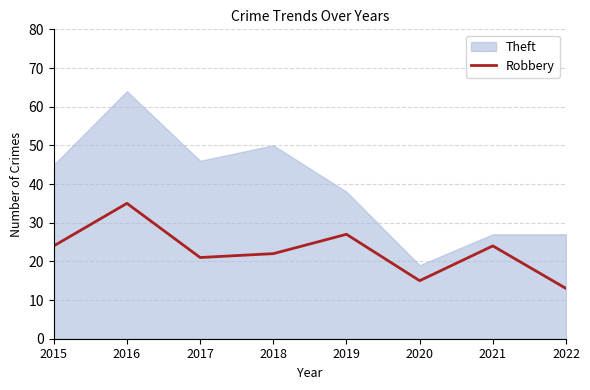

What is the sum of the values at 2022 and 2021?

37